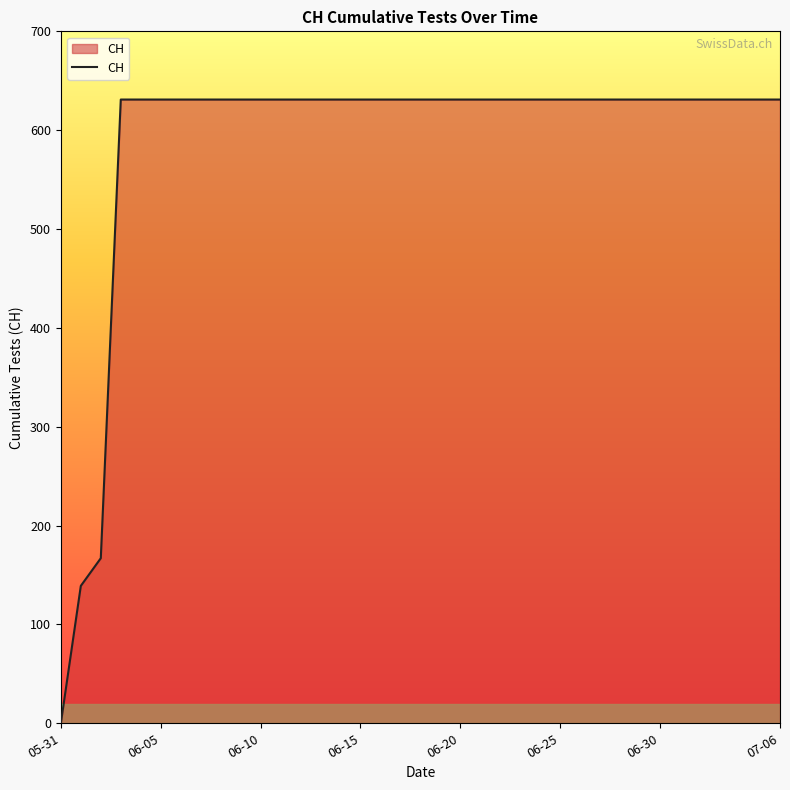

What is the greatest value displayed?

631